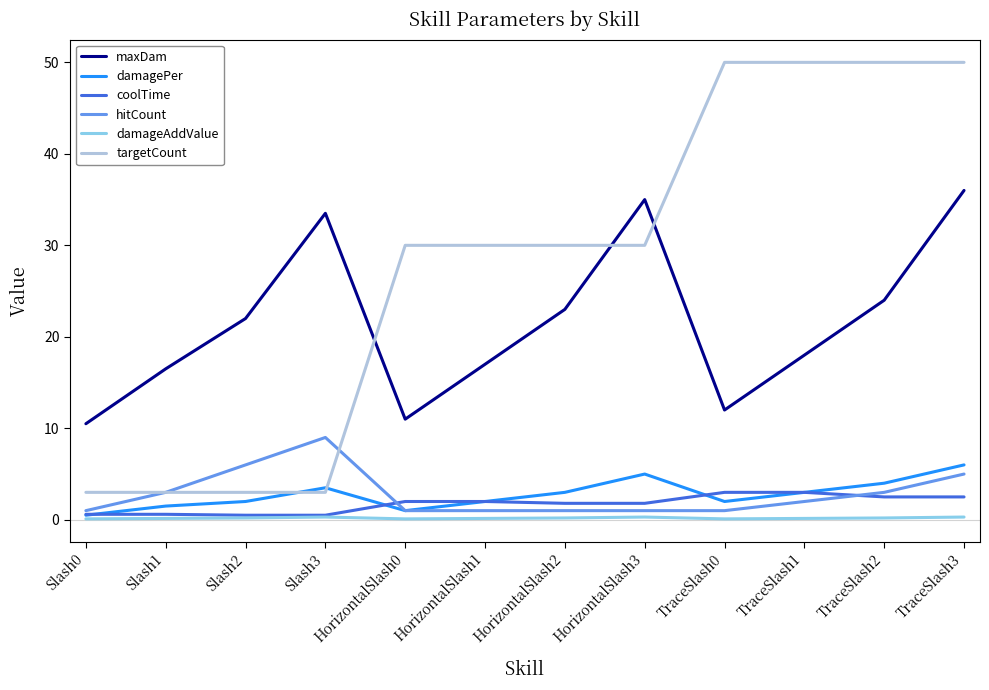

What are all the series names shown in the legend?

maxDam, damagePer, coolTime, hitCount, damageAddValue, targetCount